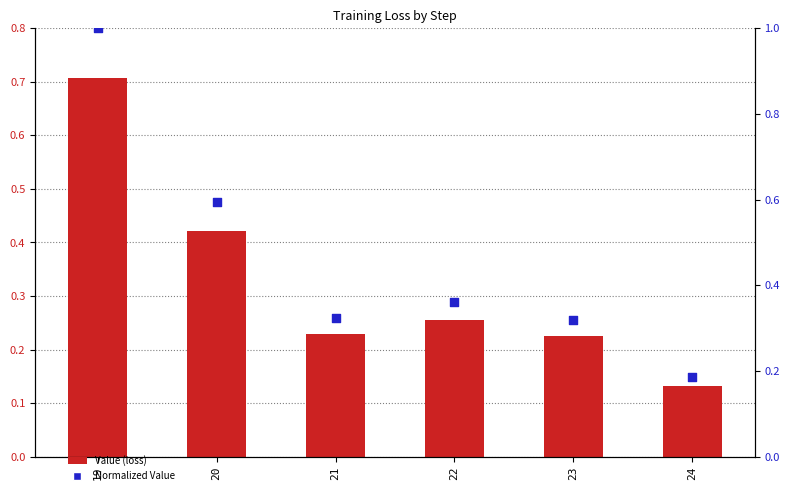

What are all the series names shown in the legend?

Value (loss), Normalized Value